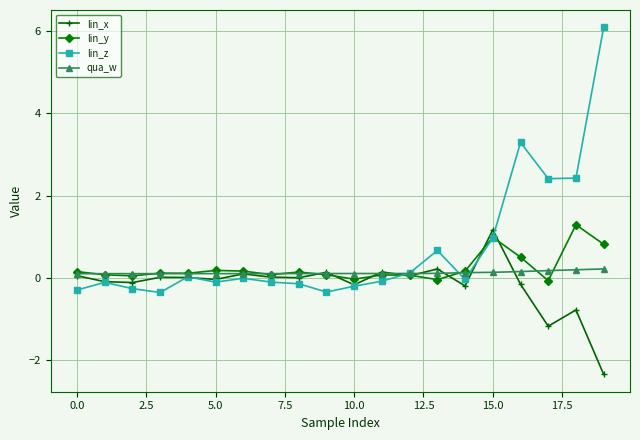

What is the average value of the lin_z series?

0.7